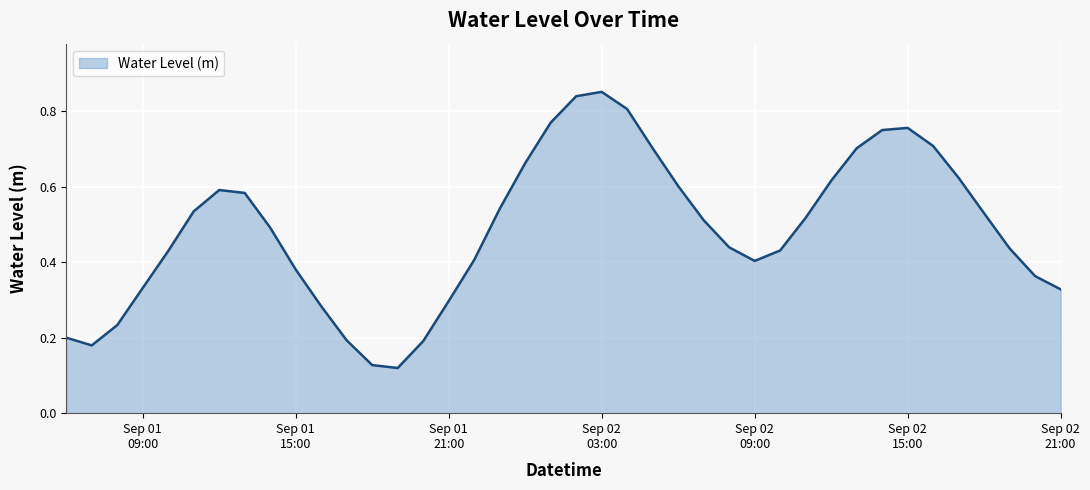

How many lines are shown in the chart?

1